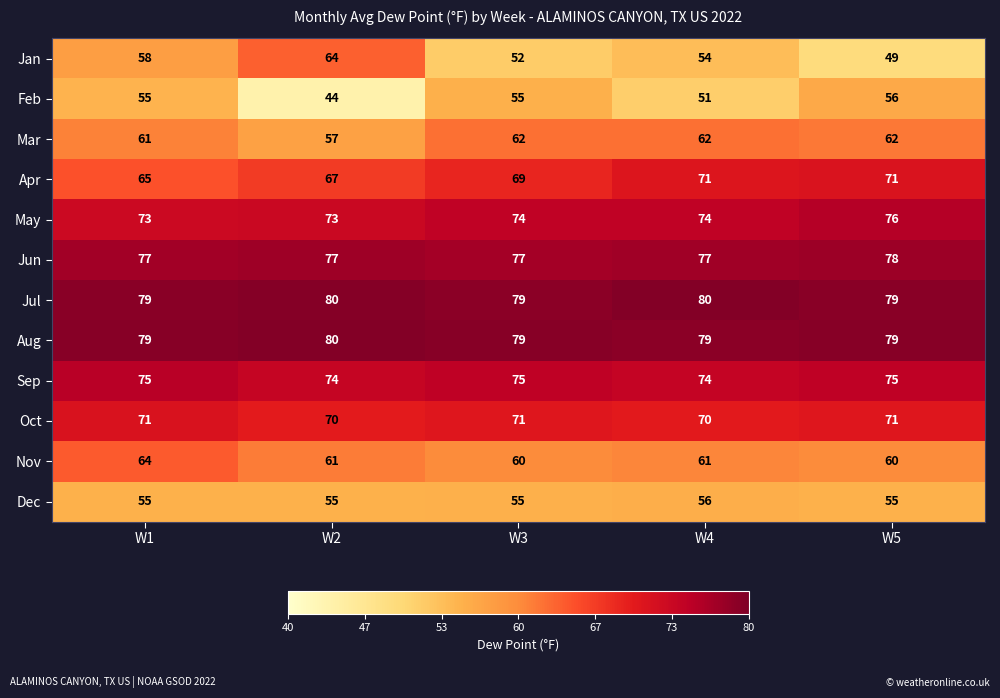

Which series has the largest total across all categories?

Jul